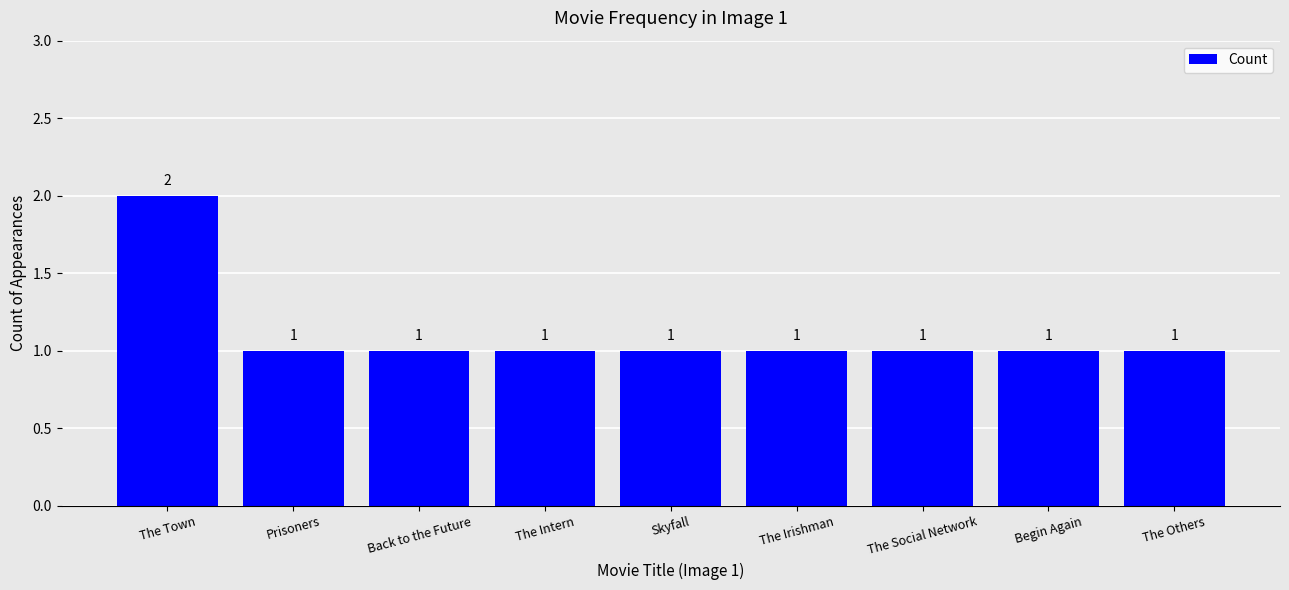

What value does the data have at Back to the Future?

1